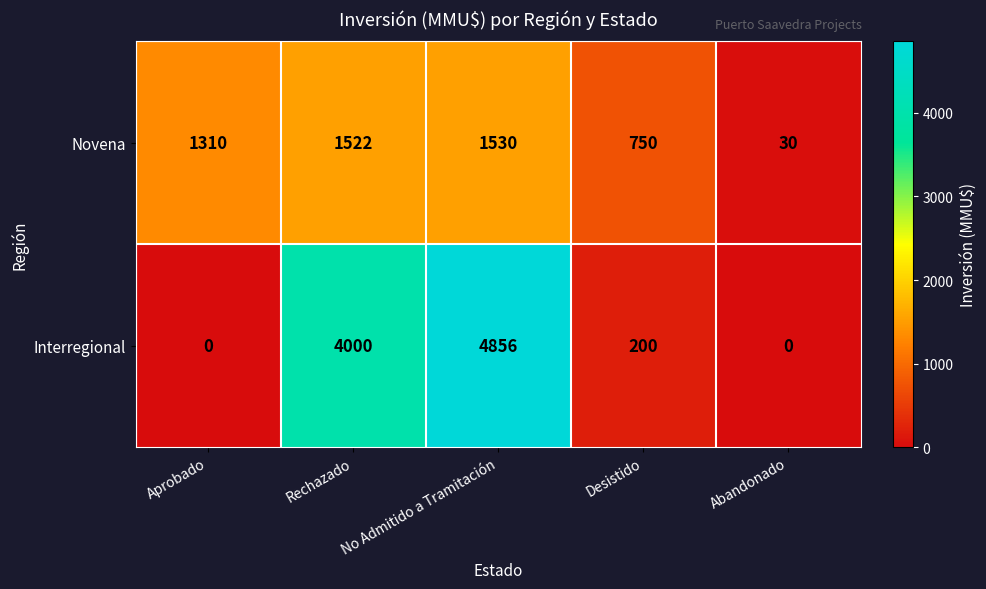

List the series in order of their overall mean, highest first.

Interregional, Novena